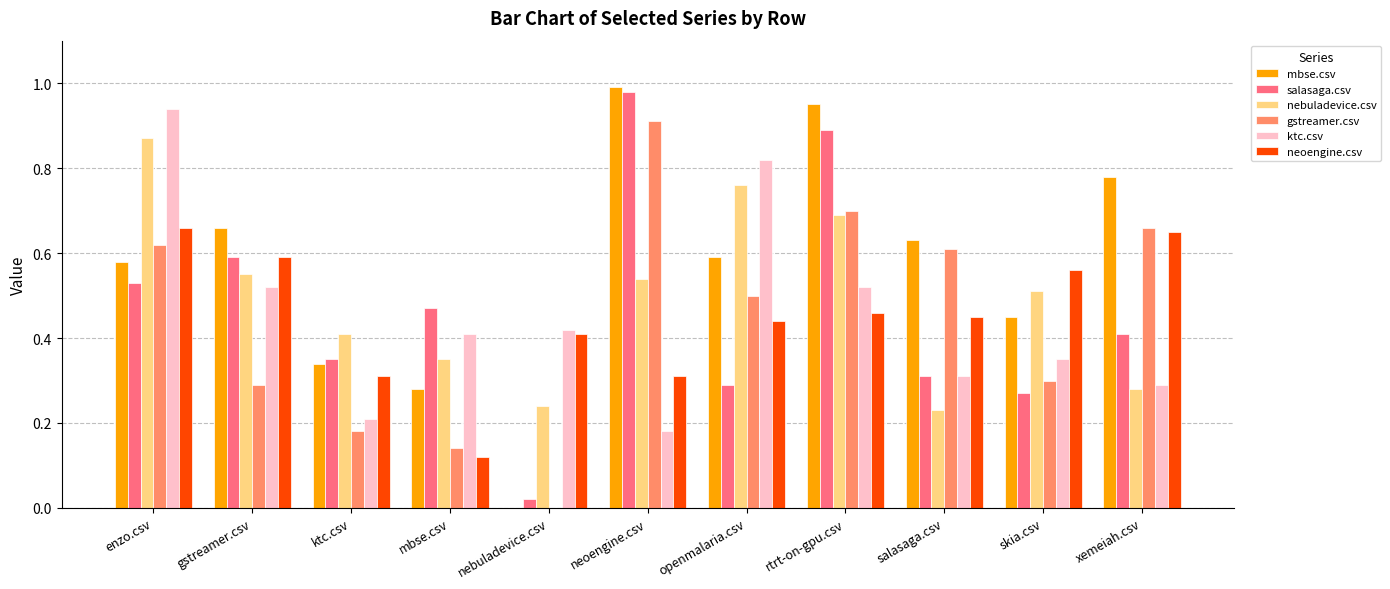

Is the value of gstreamer.csv at xemeiah.csv greater than the value of salasaga.csv at mbse.csv?

Yes